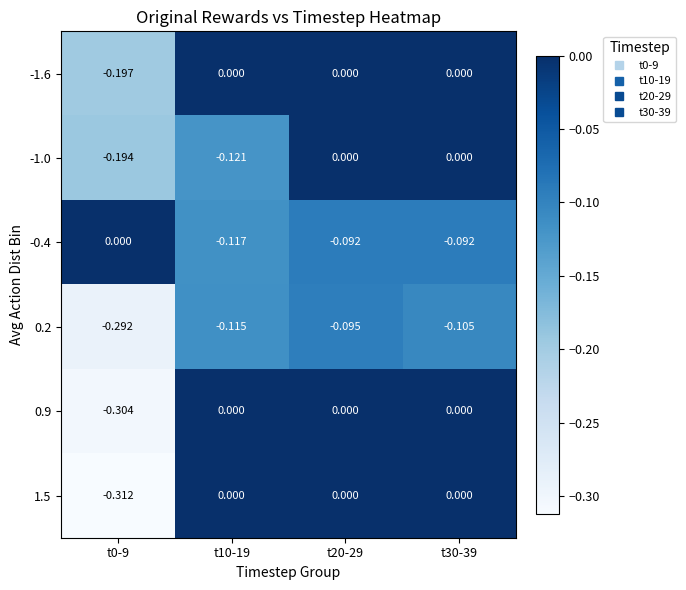

How many categories are shown in the chart?

4